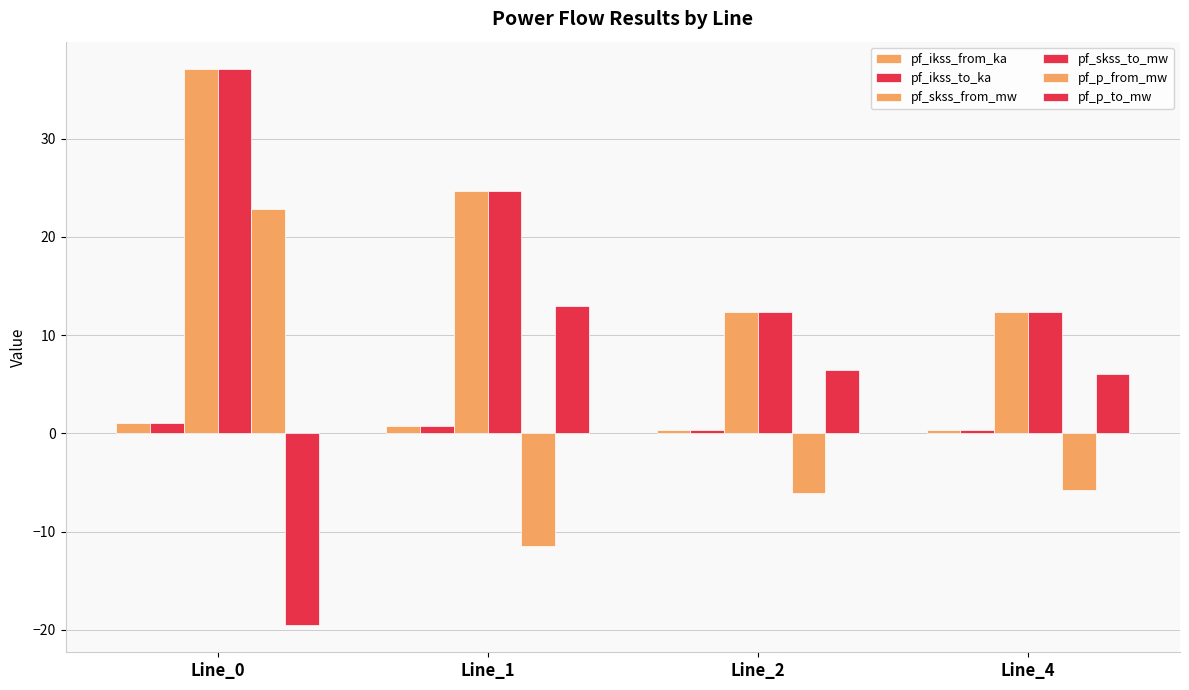

List the series in order of their peak value, highest first.

pf_skss_from_mw, pf_skss_to_mw, pf_p_from_mw, pf_p_to_mw, pf_ikss_from_ka, pf_ikss_to_ka